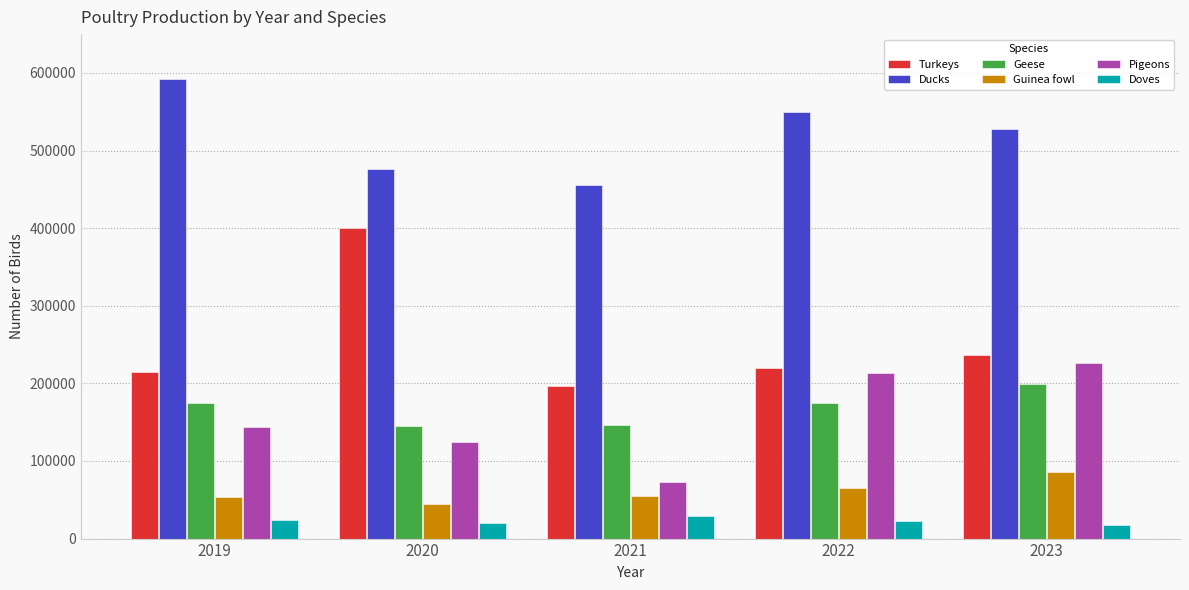

Is it true that Turkeys equals 214674 at 2019?

True